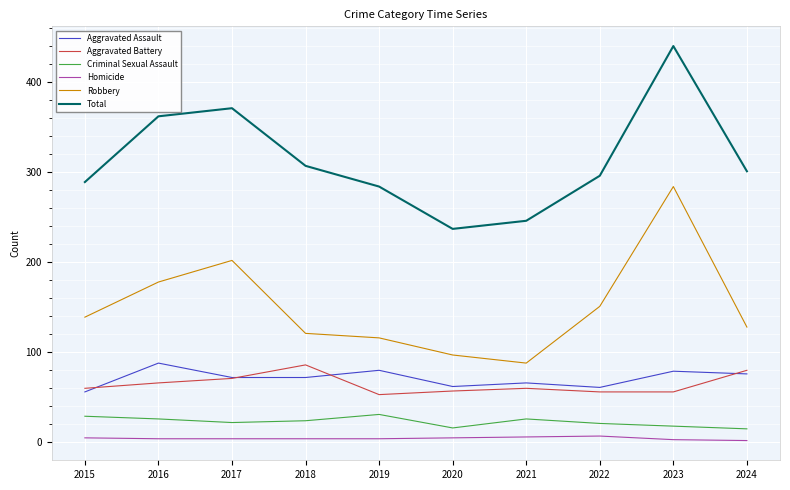

True or false: Total and Homicide cross at least once.

False